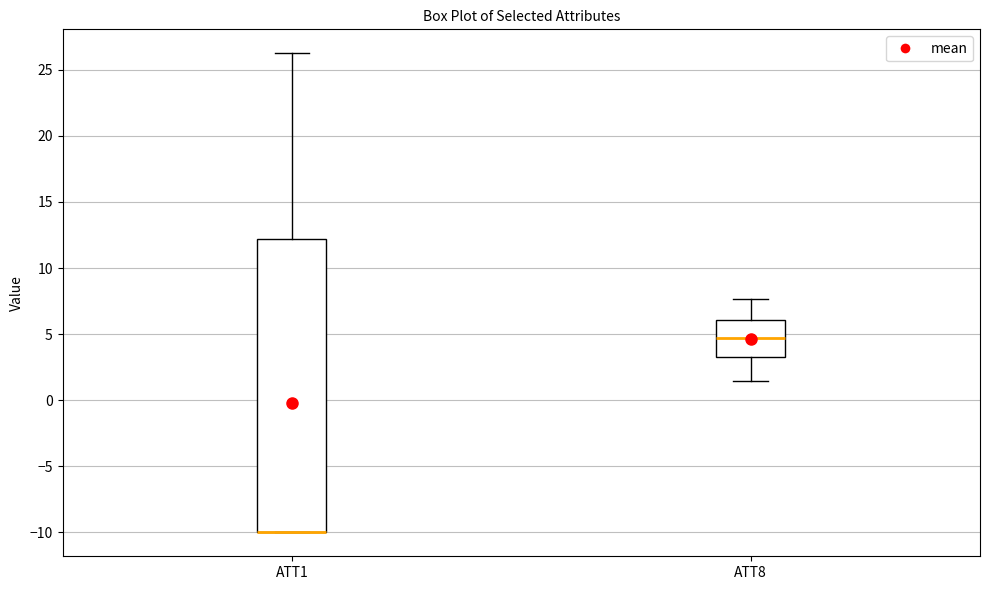

Reading left to right, read every box against the y-axis: the position of its median line, the range the box covers, and the ends of its whiskers. The values are not printed on the chart, so give them approximately, as read against the axis.

ATT1: median -10.0 (drawn on the box's lower edge), box -10.0 to 12.0, whiskers -10.0 to 26.5
ATT8: median 4.5, box 3.5 to 6.0, whiskers 1.5 to 7.5